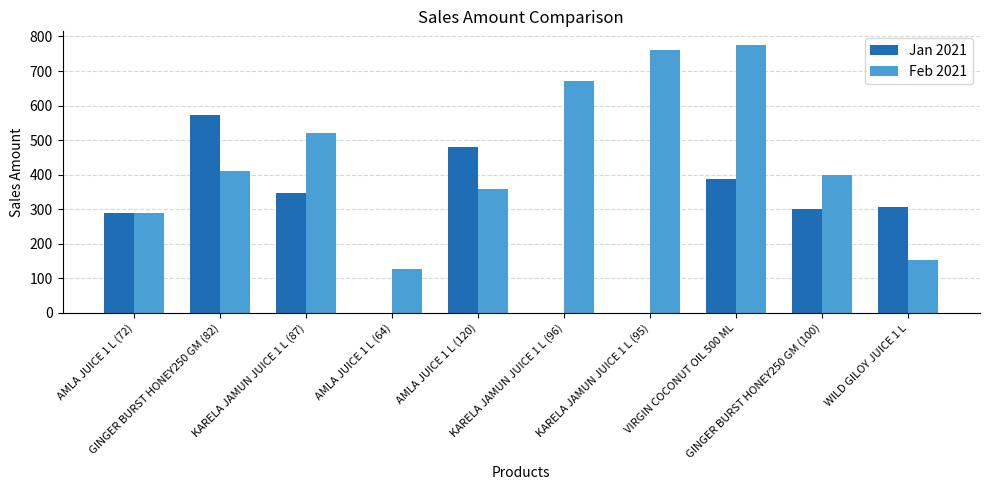

What is the sum of the Jan 2021 values at VIRGIN COCONUT OIL 500 ML and GINGER BURST HONEY250 GM (82)?

962